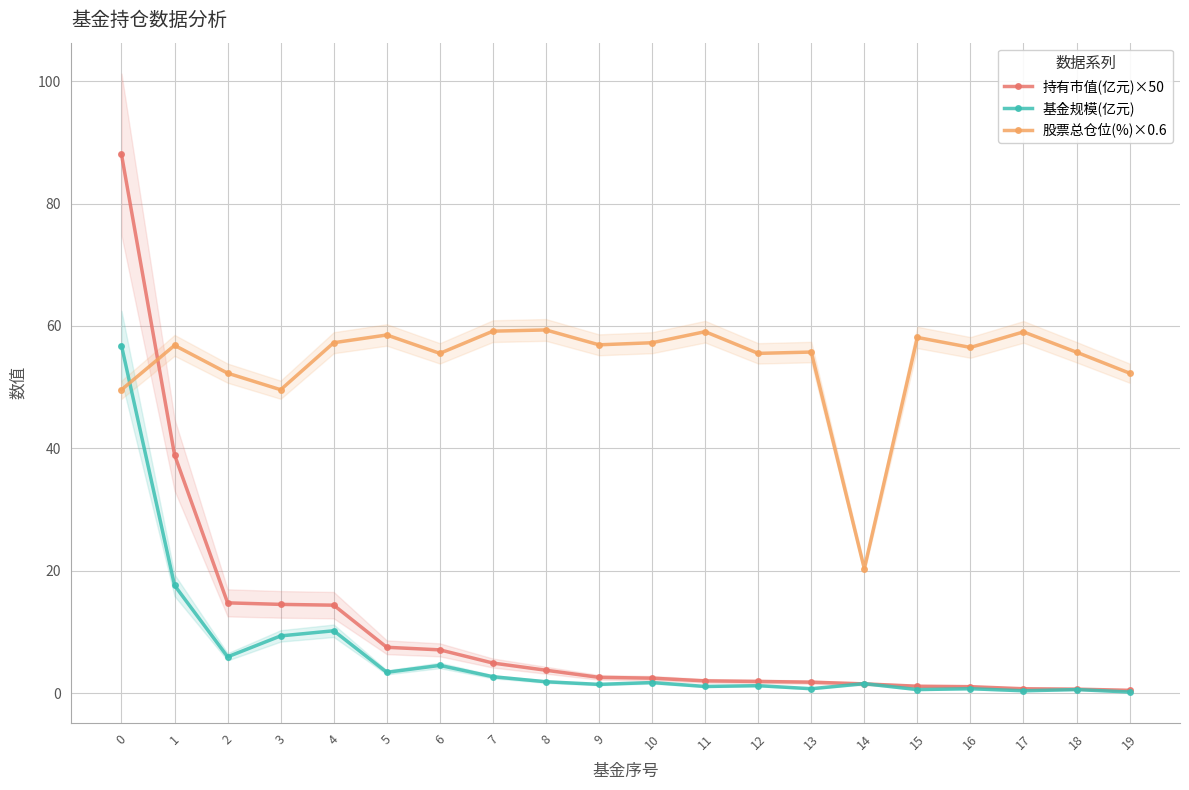

What is the difference between the 持有市值(亿元)×50 values at 11 and 9?

0.6